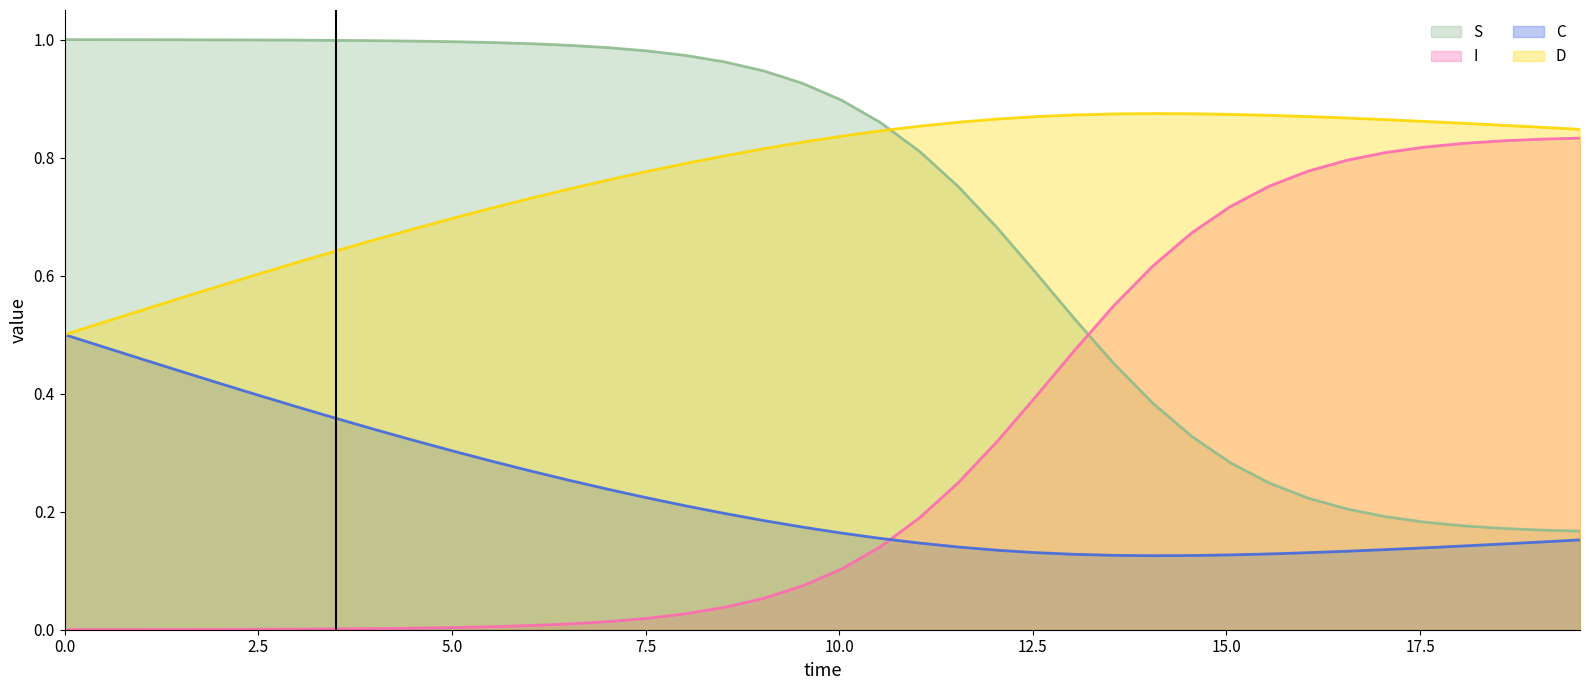

Does the chart display data point markers on the line(s)?

No